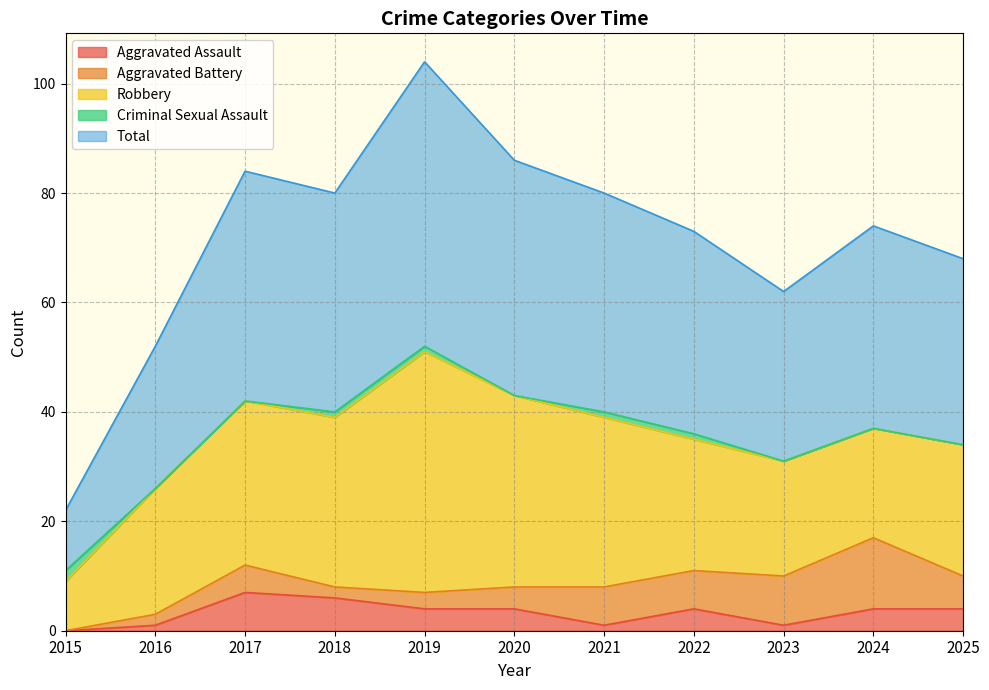

True or false: Total and Criminal Sexual Assault intersect in this chart.

False